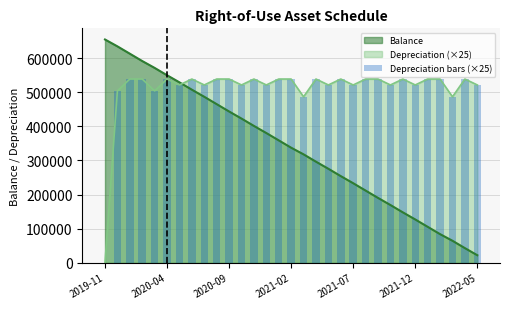

After their last crossing, which series has the higher values: Depreciation (×25) or Balance?

Depreciation (×25)